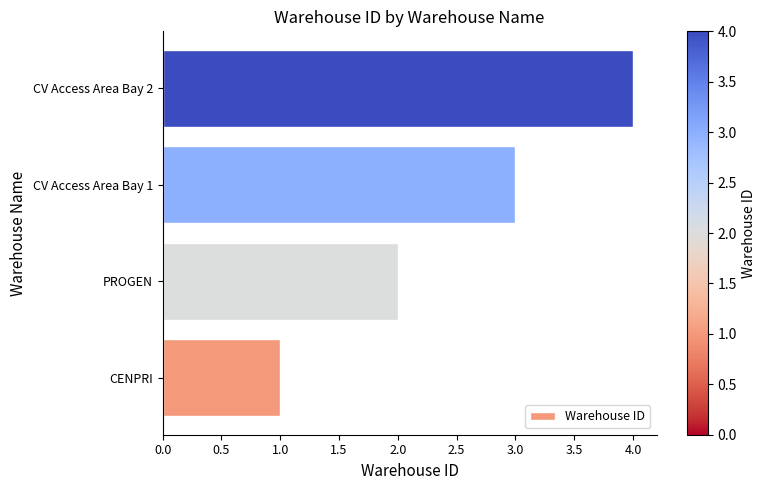

The chart shows a value of 3 at CV Access Area Bay 1. True or false?

True